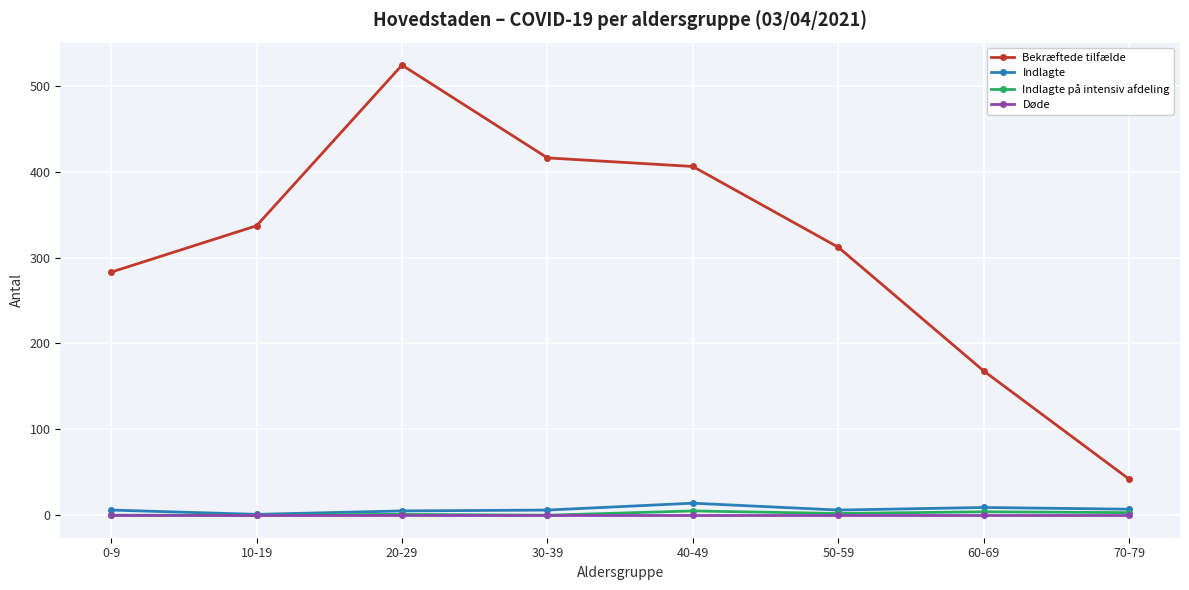

What is the label of the 3rd point from the right?

50-59